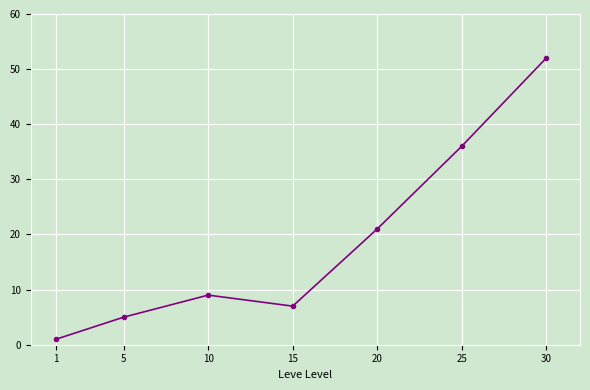

Reading right to left, extract all data points from this chart.

30=52	25=36	20=21	15=7	10=9	5=5	1=1